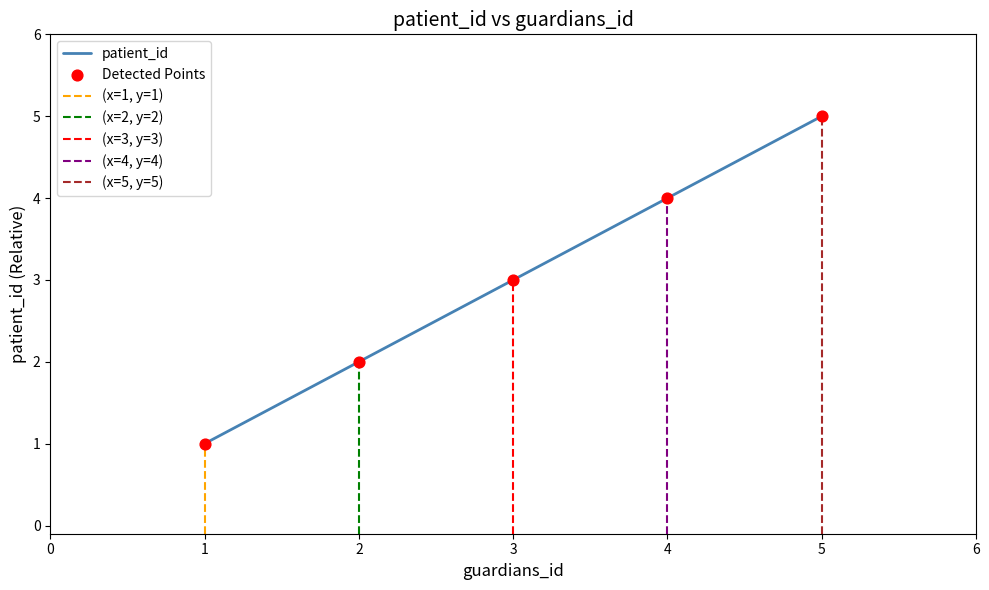

What is the change in value from 1 to 2?

+1